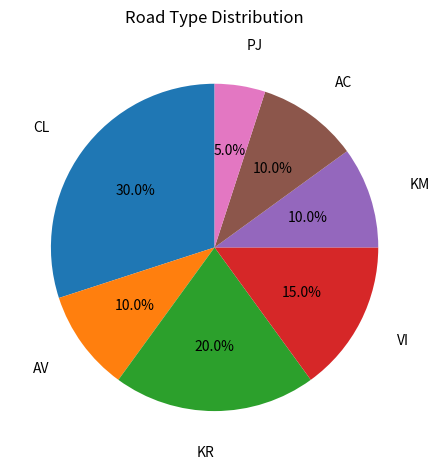

Is there any slice that represents more than half of the pie?

No